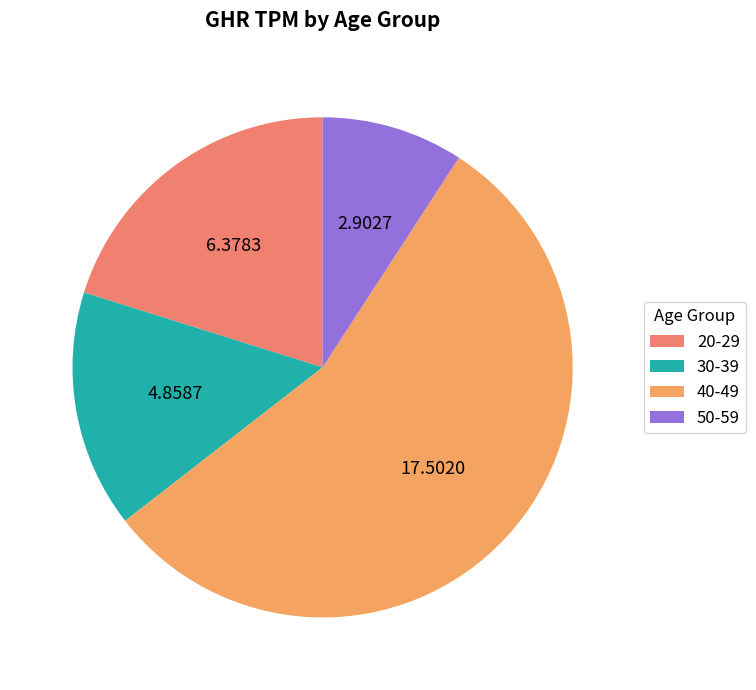

Which slice is the smallest?

50-59